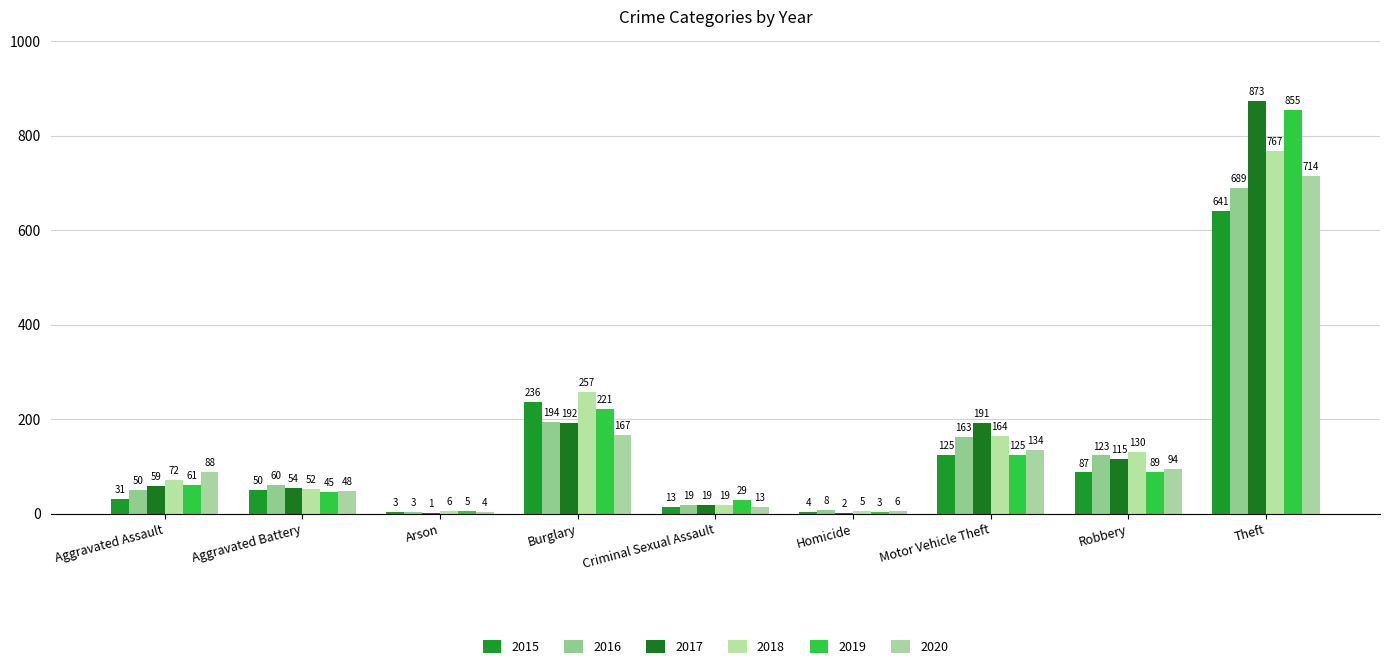

What position from the left is Criminal Sexual Assault?

5